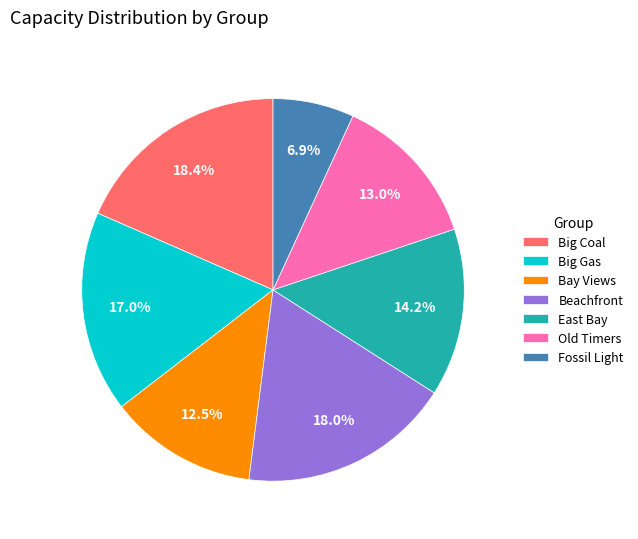

How many slices are in this pie chart?

7